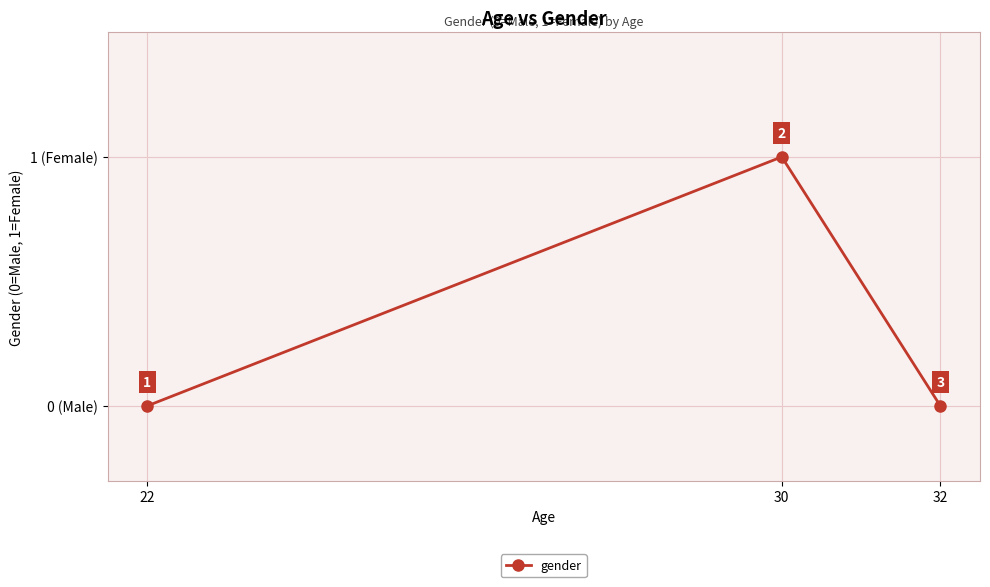

Does the chart have visible grid lines?

Yes